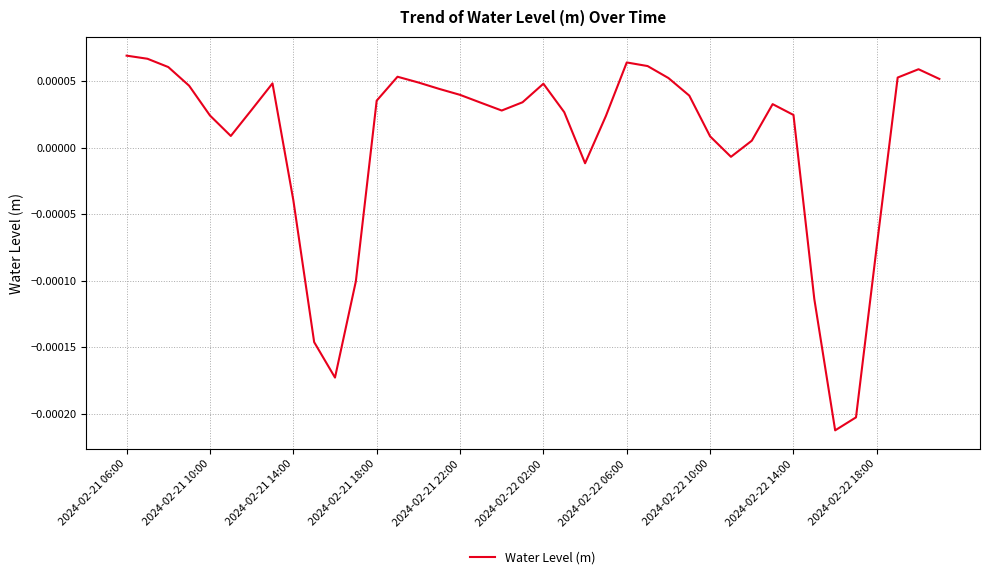

How many lines are shown in the chart?

1